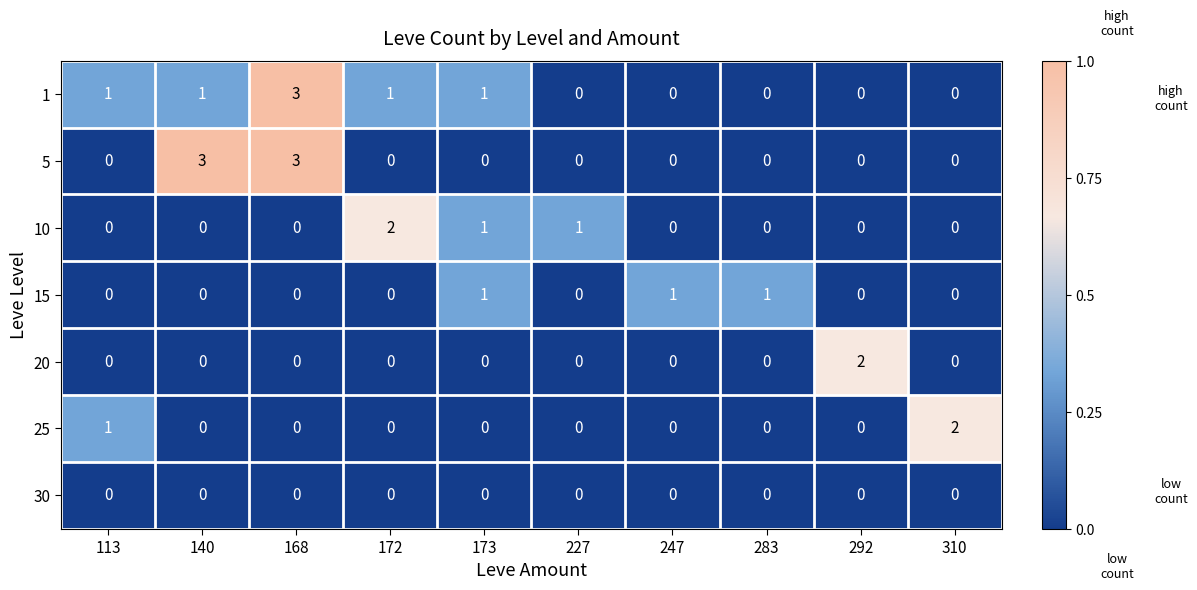

What is the total value across all series at 168?

6